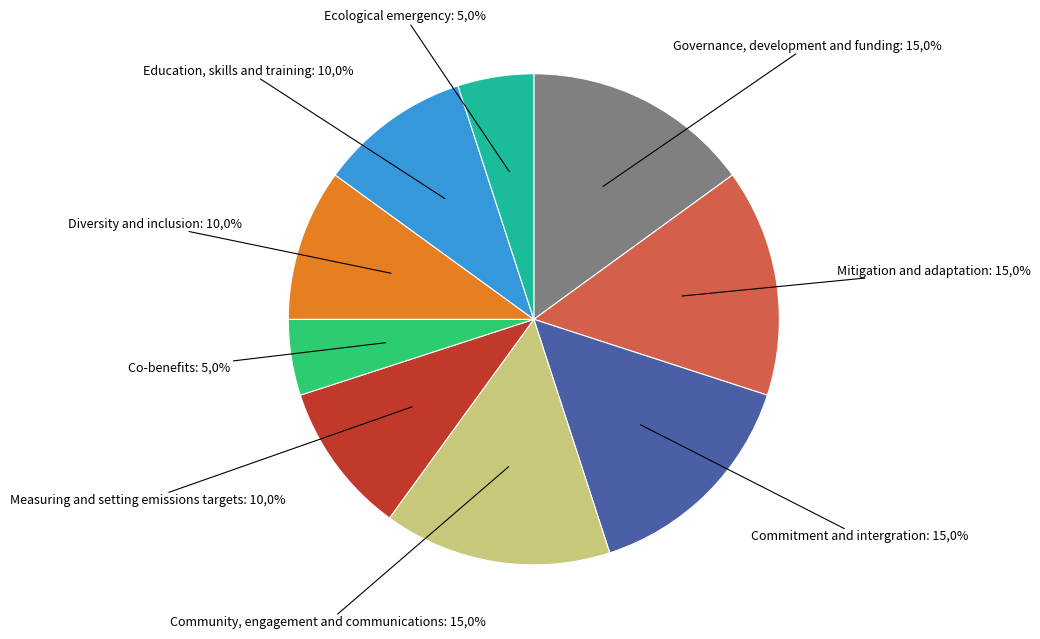

To the nearest percent, what percentage of the pie is Measuring and setting emissions targets?

10%